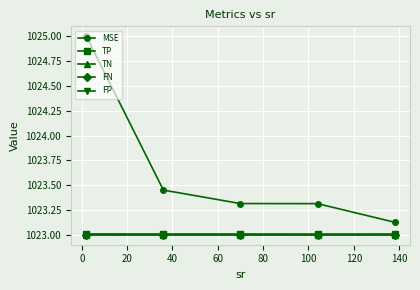

What is the minimum value shown in the chart?

1023.0